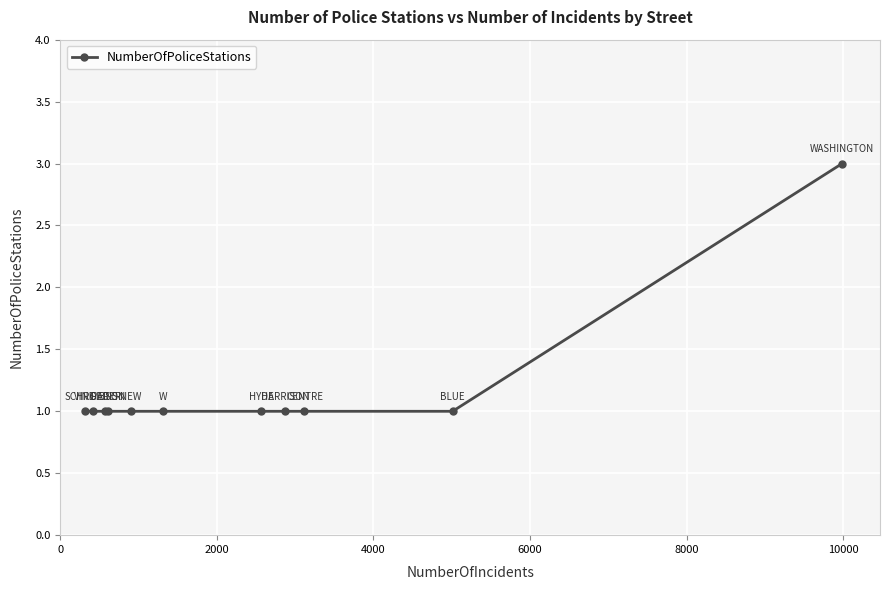

What is the maximum value shown in the chart?

3